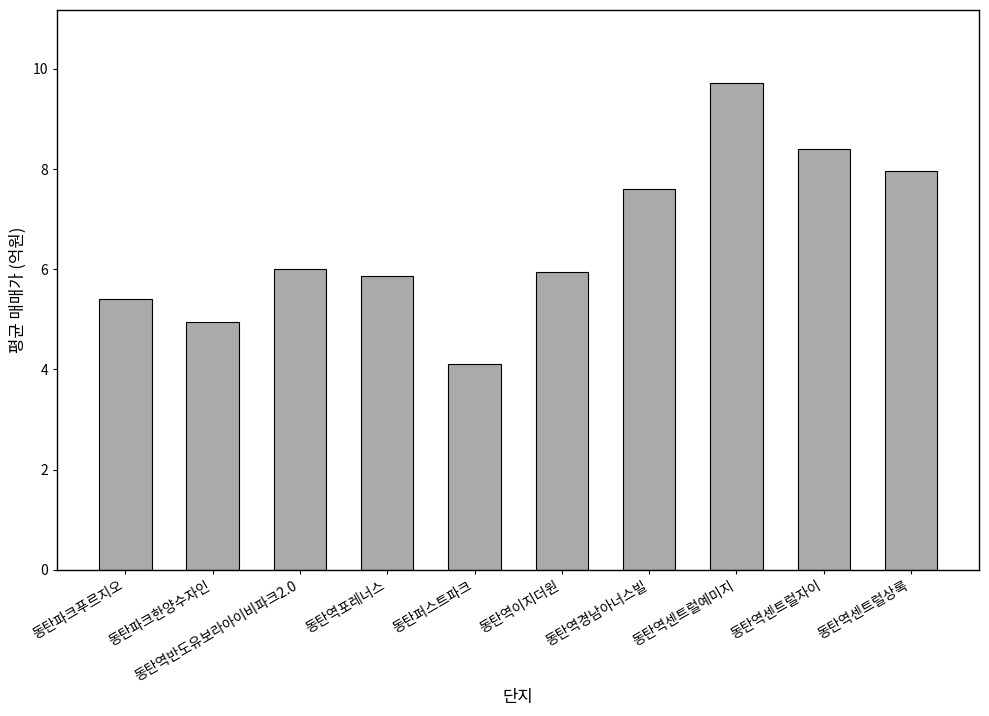

Is it true that the value at 동탄역포레너스 is 5.9?

True